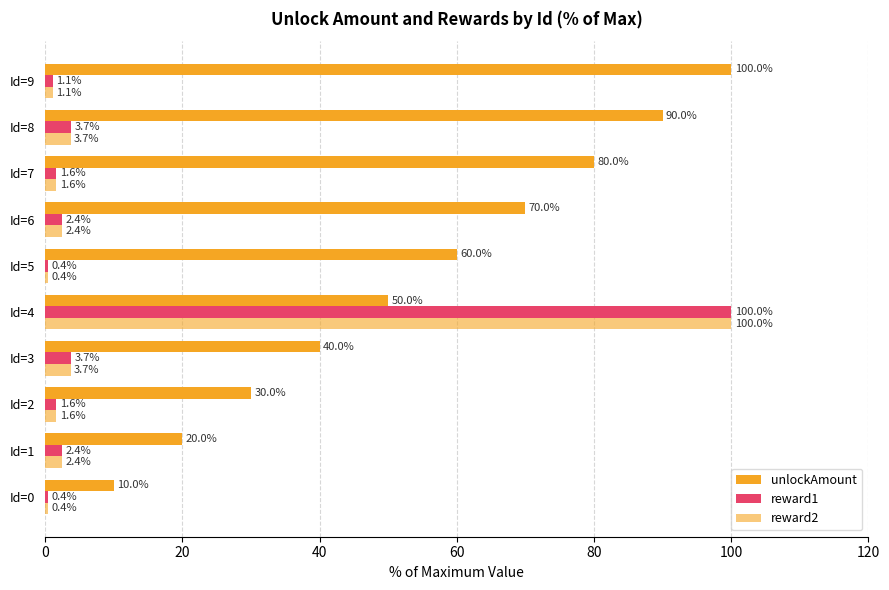

How many series are shown in this chart?

3